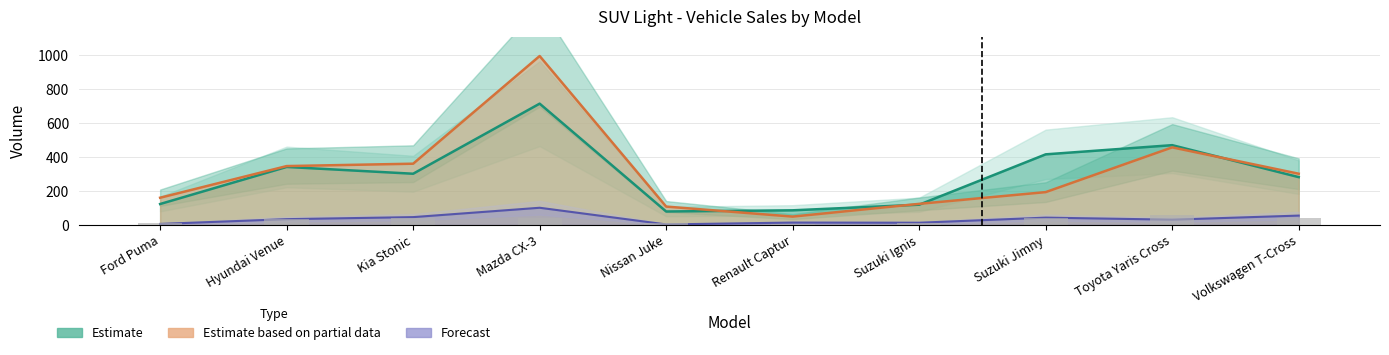

Are the bars horizontal?

No